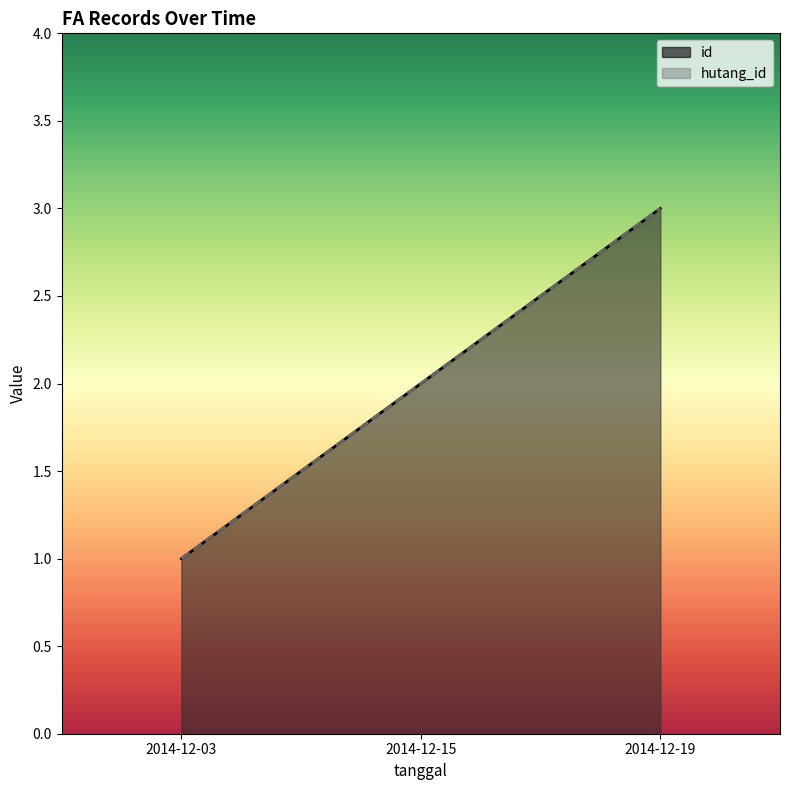

What are all the series names shown in the legend?

id, hutang_id